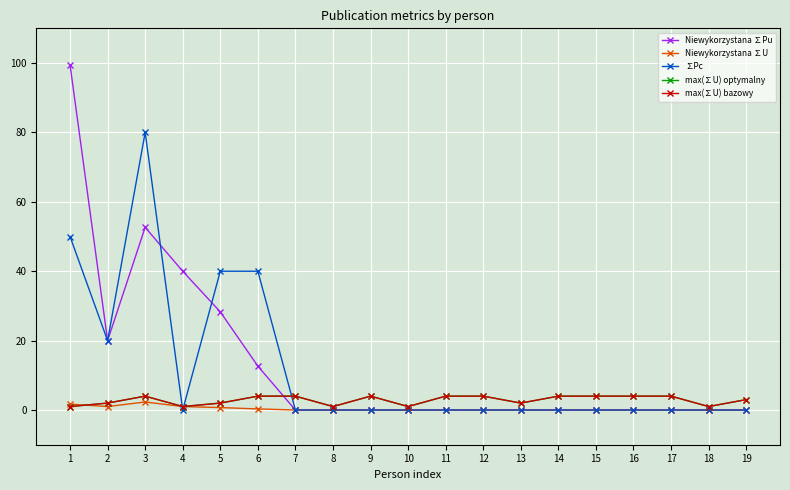

Reading right to left, what are all the values shown in this chart?

Niewykorzystana ∑Pu: 0.0	0.0	0.0	0.0	0.0	0.0	0.0	0.0	0.0	0.0	0.0	0.0	0.0	12.7	28.3	40.0	52.6	20.0	99.5
Niewykorzystana ∑U: 0.0	0.0	0.0	0.0	0.0	0.0	0.0	0.0	0.0	0.0	0.0	0.0	0.0	0.3	0.7	1.0	2.3	1.0	1.7
∑Pc: 0.0	0.0	0.0	0.0	0.0	0.0	0.0	0.0	0.0	0.0	0.0	0.0	0.0	40.0	40.0	0.0	80.0	20.0	50.0
max(∑U) optymalny: 3.0	1.0	4.0	4.0	4.0	4.0	2.0	4.0	4.0	1.0	4.0	1.0	4.0	4.0	2.0	1.0	4.0	2.0	1.0
max(∑U) bazowy: 3.0	1.0	4.0	4.0	4.0	4.0	2.0	4.0	4.0	1.0	4.0	1.0	4.0	4.0	2.0	1.0	4.0	2.0	1.0